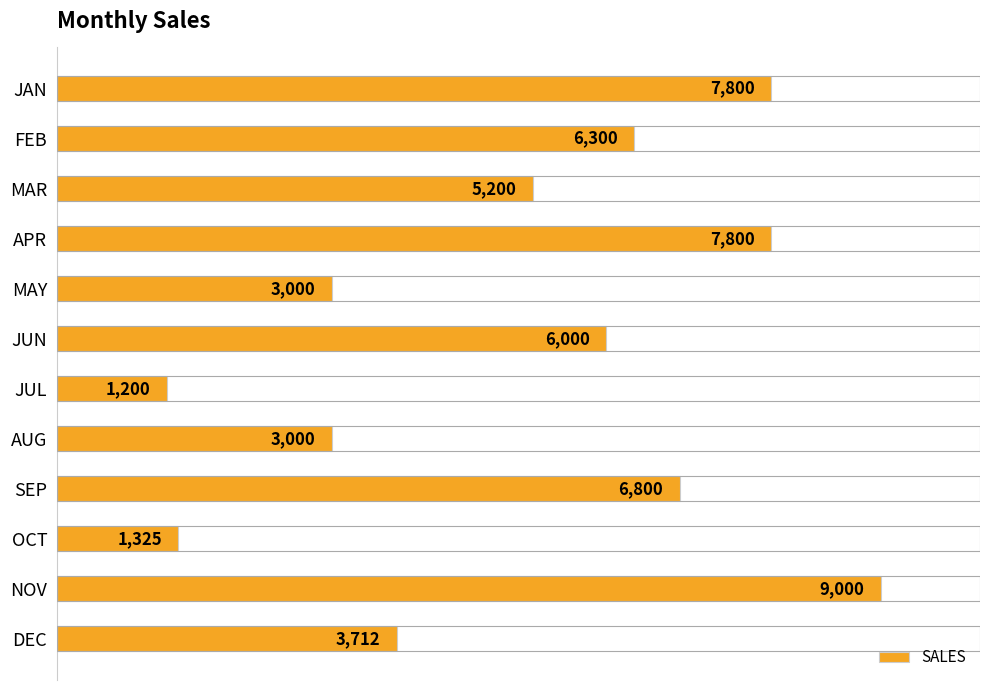

What is the sum of all values?

61137